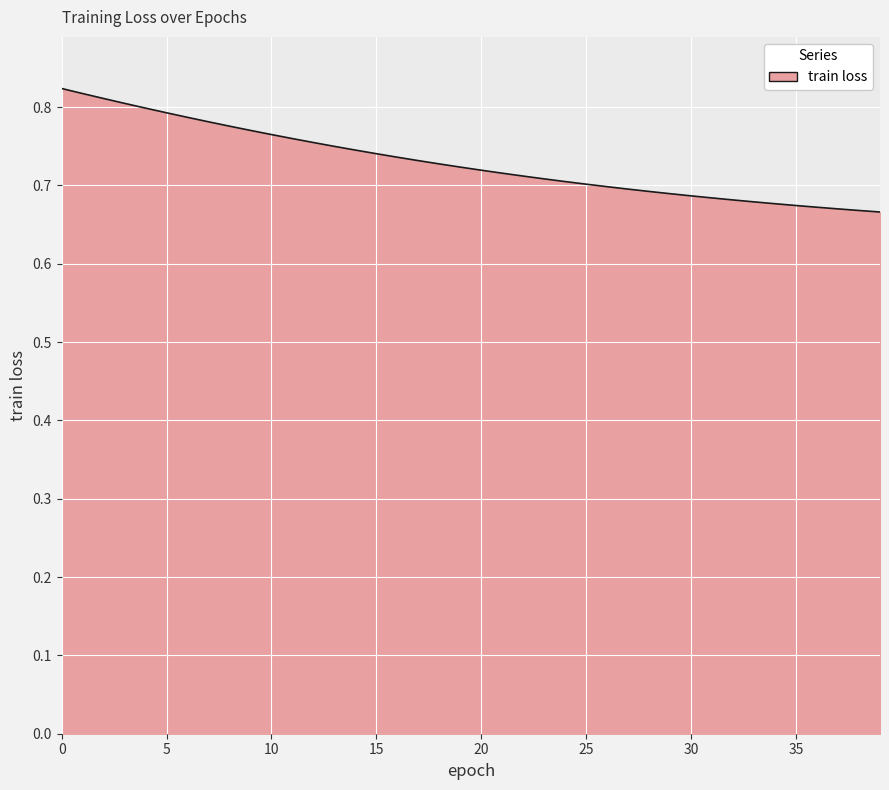

True or false: the data has more than 1 interior local peaks.

False